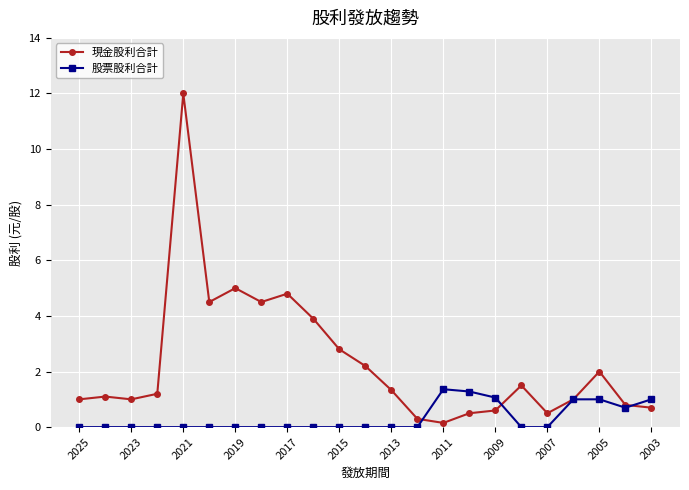

Which series has the largest total across all categories?

現金股利合計